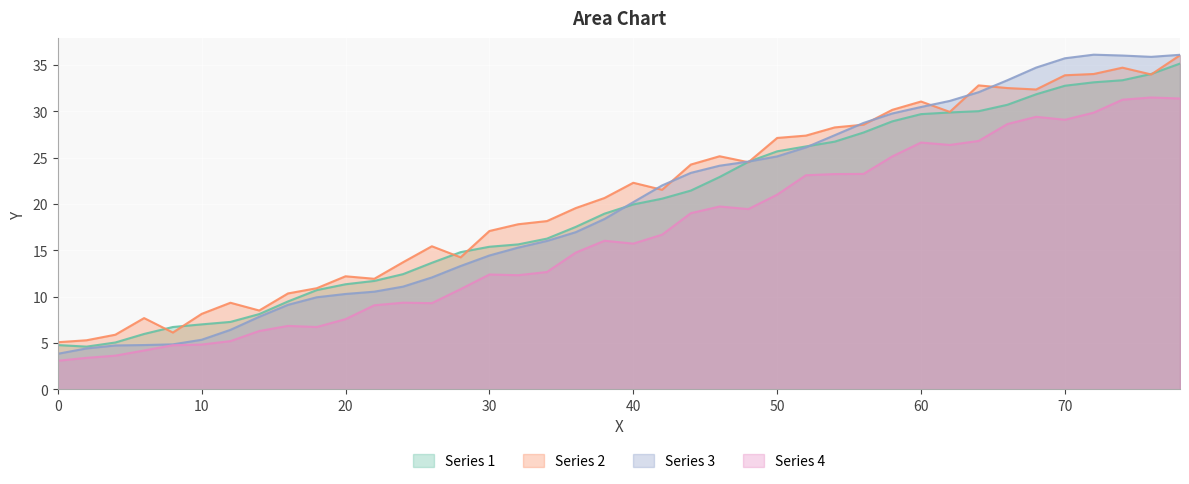

List the series in order of their peak value, lowest first.

Series 4, Series 1, Series 2, Series 3